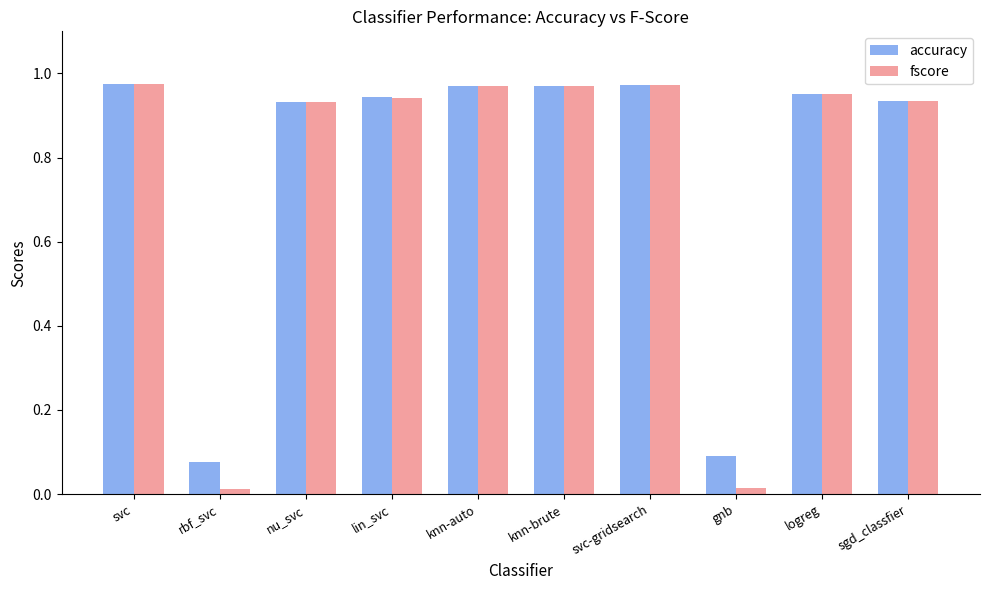

Which series has the largest total across all categories?

accuracy